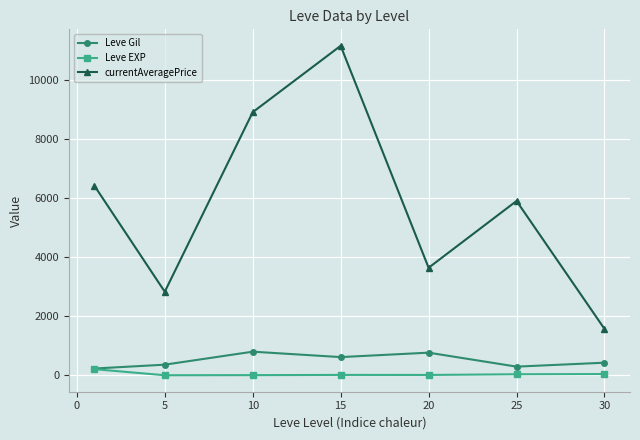

What are all the series names shown in the legend?

Leve Gil, Leve EXP, currentAveragePrice